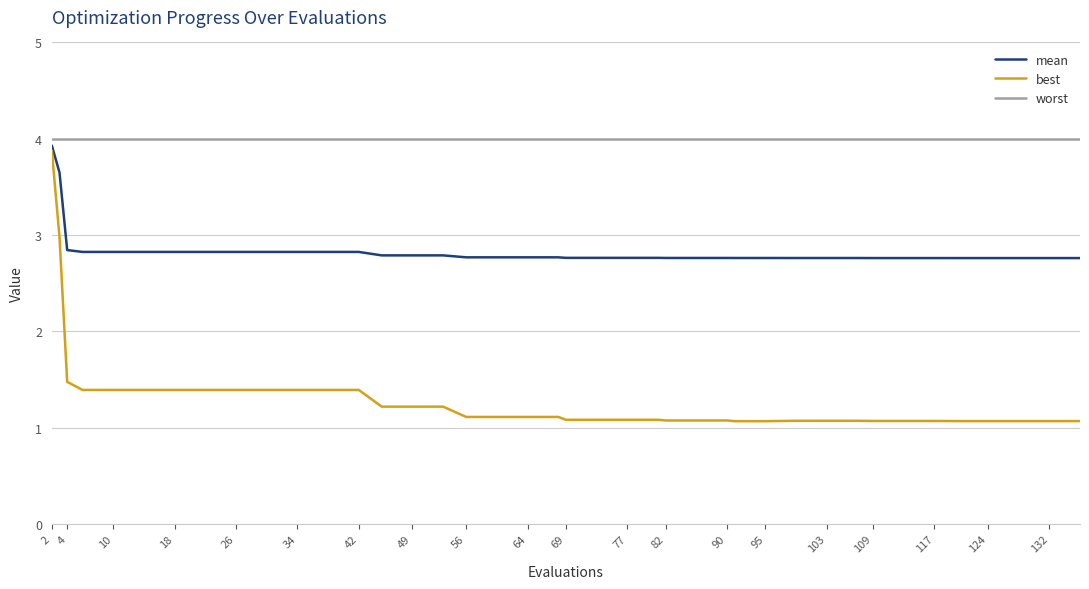

What are all the series names shown in the legend?

mean, best, worst